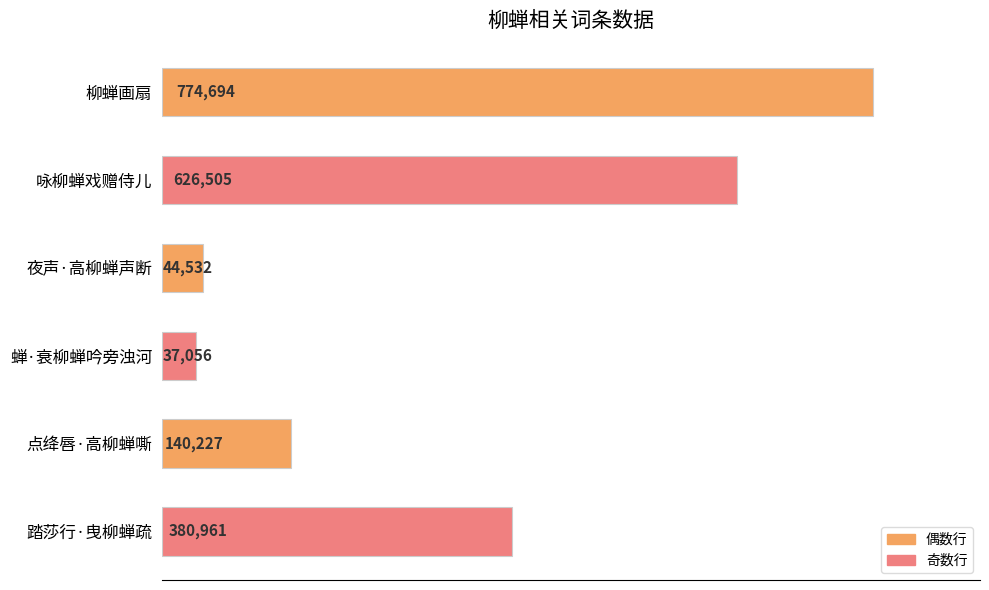

True or false: the data shows 279252 at 柳蝉画扇.

False